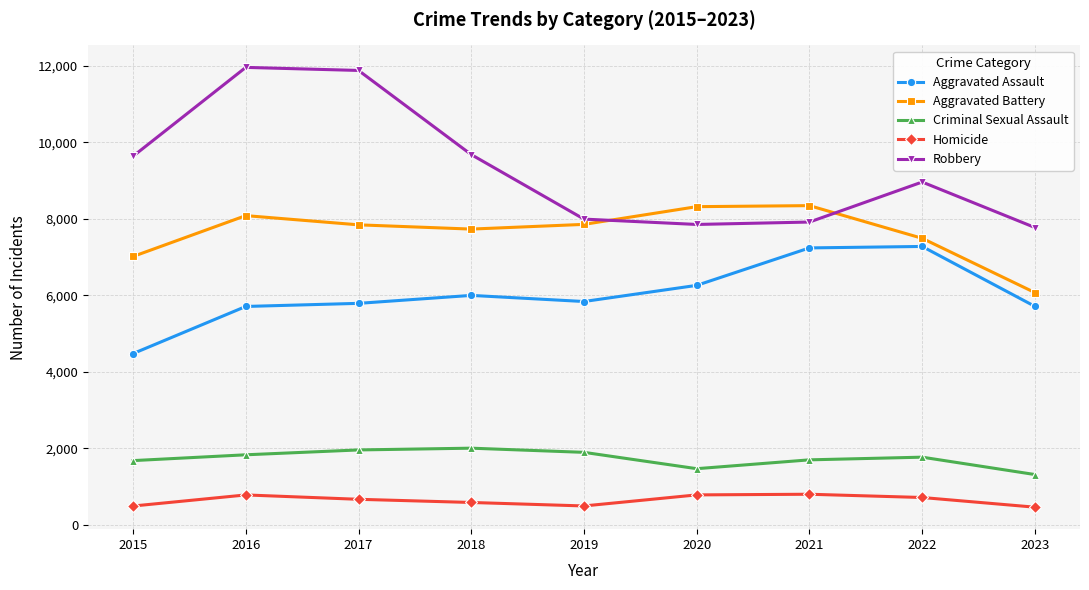

How many data points in Aggravated Battery are less than 7845?

4